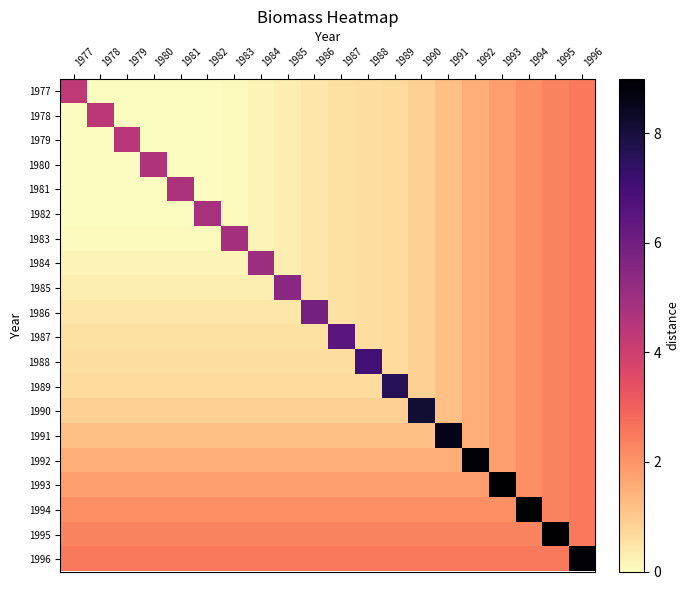

How many distinct data groups are displayed?

20